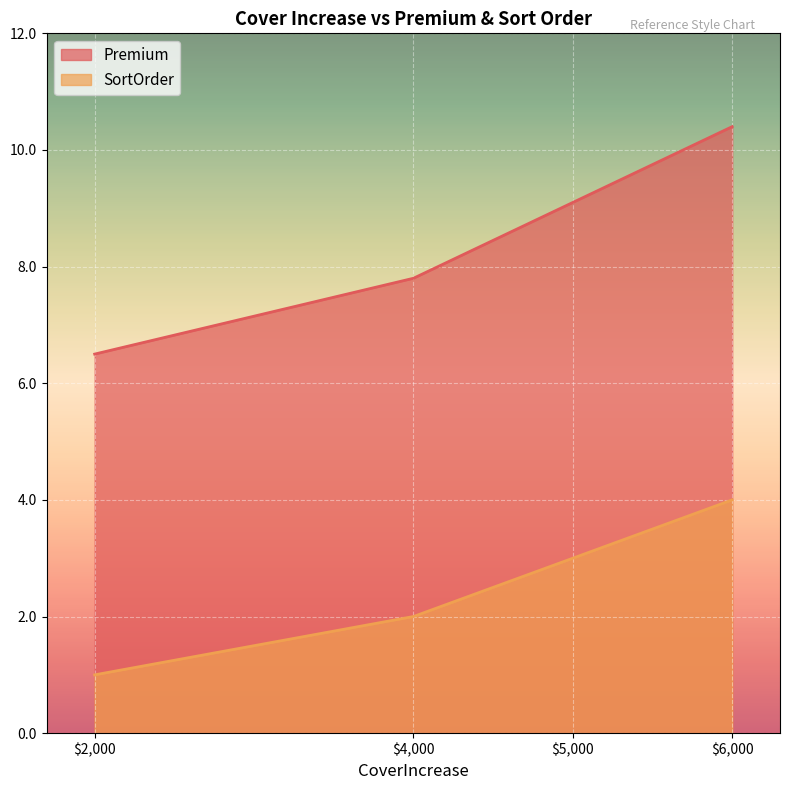

True or false: SortOrder and Premium cross at least once.

False